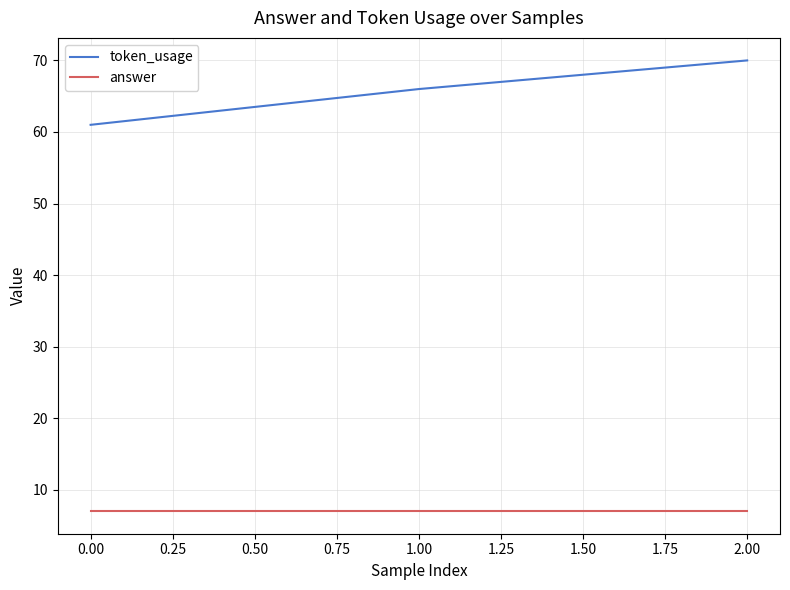

How many lines are shown in the chart?

2